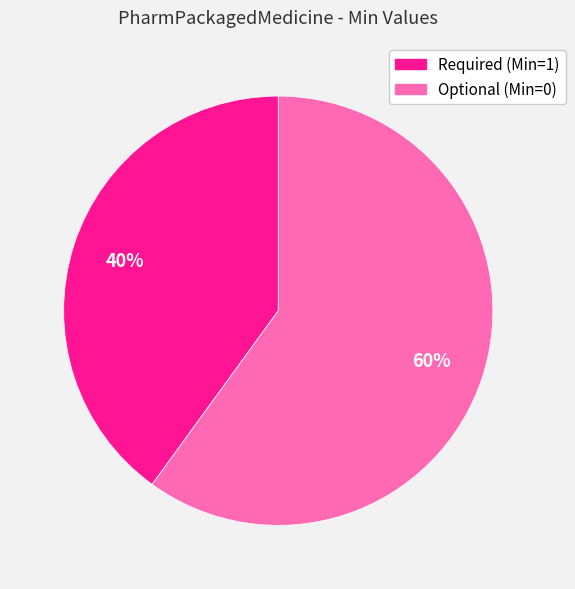

To the nearest percent, what is the average slice percentage?

50%